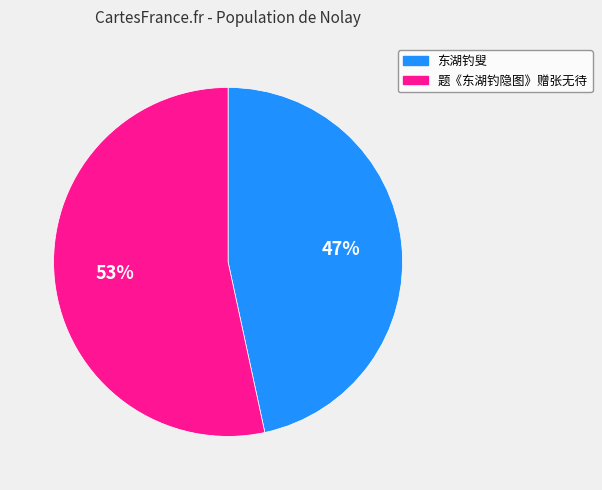

To the nearest percent, what percentage of the pie is 题《东湖钓隐图》赠张无待?

53%